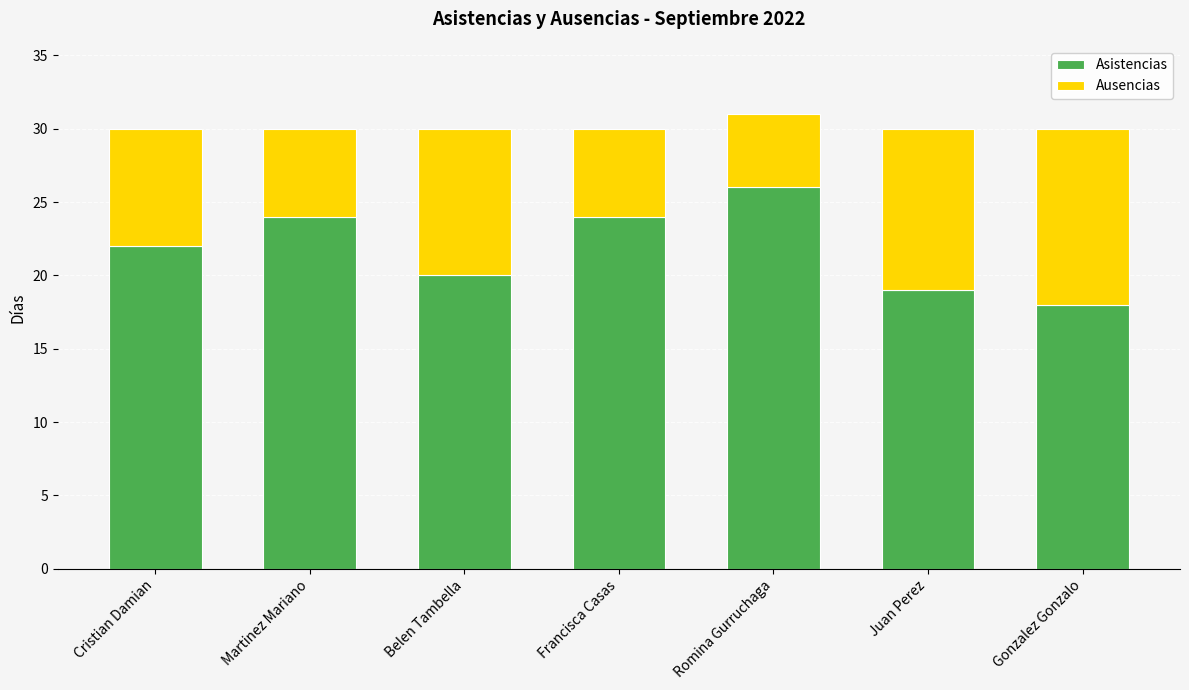

At which category is the sum across all series the highest?

Romina Gurruchaga